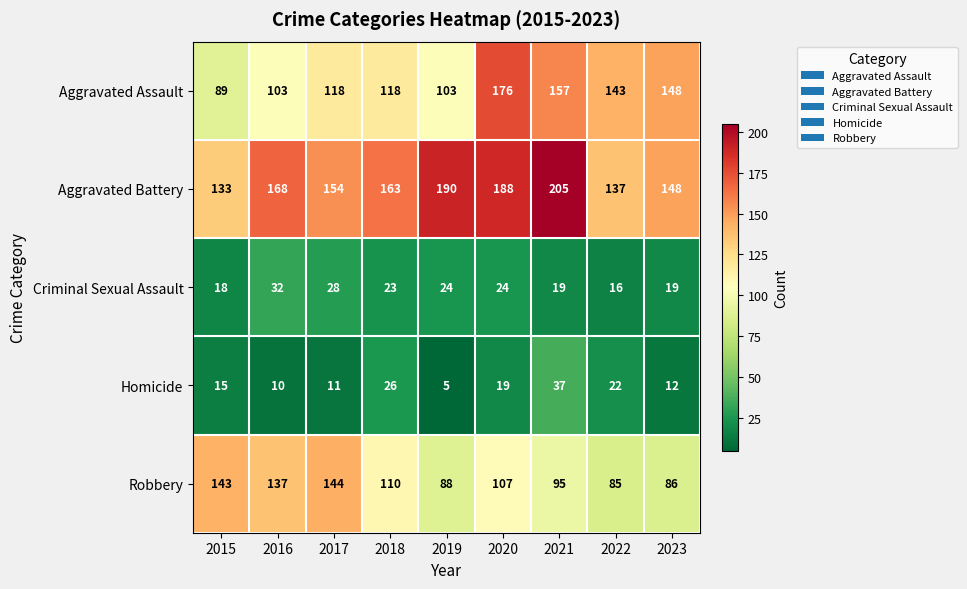

Where is Homicide nearest to the value 21?

2022